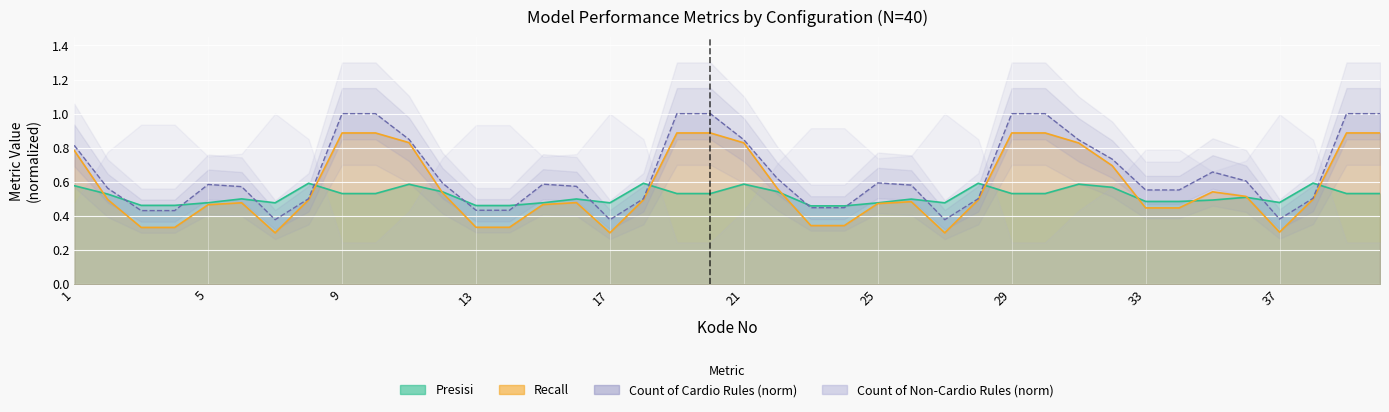

Reading left to right, extract all data points from this chart.

Presisi: 0.6	0.5	0.5	0.5	0.5	0.5	0.5	0.6	0.5	0.5	0.6	0.5	0.5	0.5	0.5	0.5	0.5	0.6	0.5	0.5	0.6	0.5	0.5	0.5	0.5	0.5	0.5	0.6	0.5	0.5	0.6	0.6	0.5	0.5	0.5	0.5	0.5	0.6	0.5	0.5
Recall: 0.8	0.5	0.3	0.3	0.5	0.5	0.3	0.5	0.9	0.9	0.8	0.5	0.3	0.3	0.5	0.5	0.3	0.5	0.9	0.9	0.8	0.6	0.3	0.3	0.5	0.5	0.3	0.5	0.9	0.9	0.8	0.7	0.4	0.4	0.5	0.5	0.3	0.5	0.9	0.9
Count of Cardio Rules: 0.8	0.6	0.4	0.4	0.6	0.6	0.4	0.5	1.0	1.0	0.8	0.6	0.4	0.4	0.6	0.6	0.4	0.5	1.0	1.0	0.8	0.6	0.4	0.4	0.6	0.6	0.4	0.5	1.0	1.0	0.8	0.7	0.6	0.6	0.7	0.6	0.4	0.5	1.0	1.0